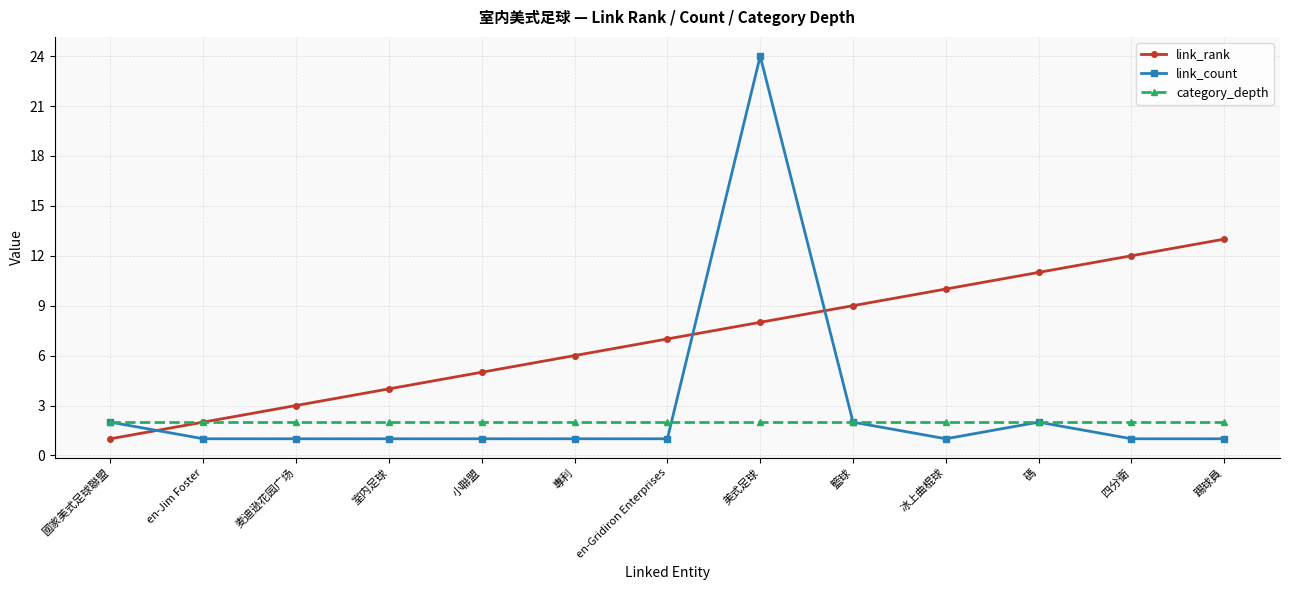

Which series has the largest total across all categories?

link_rank